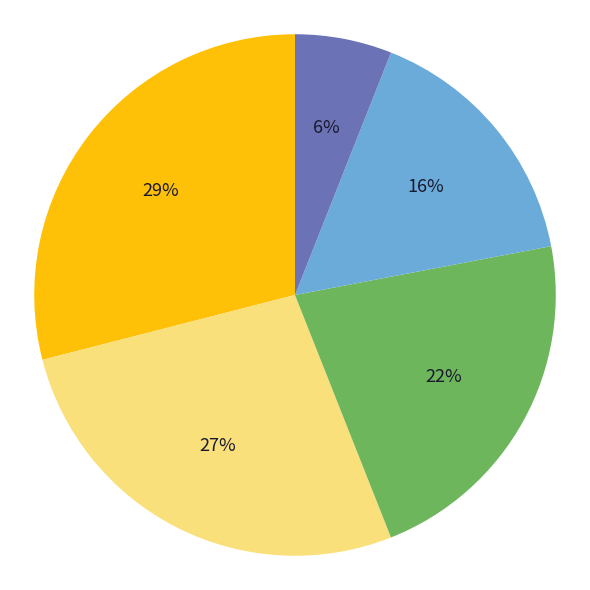

To the nearest percent, what is the difference between the largest and smallest slice percentages?

23%